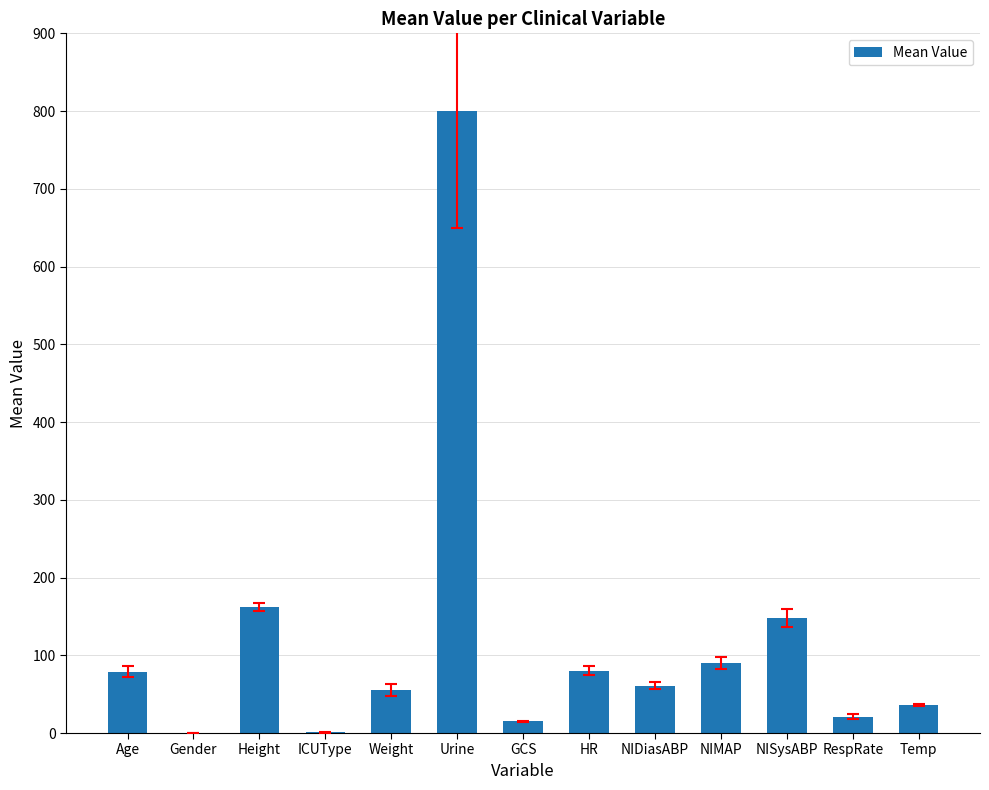

Is it true that the value at NIMAP is 90.0?

True